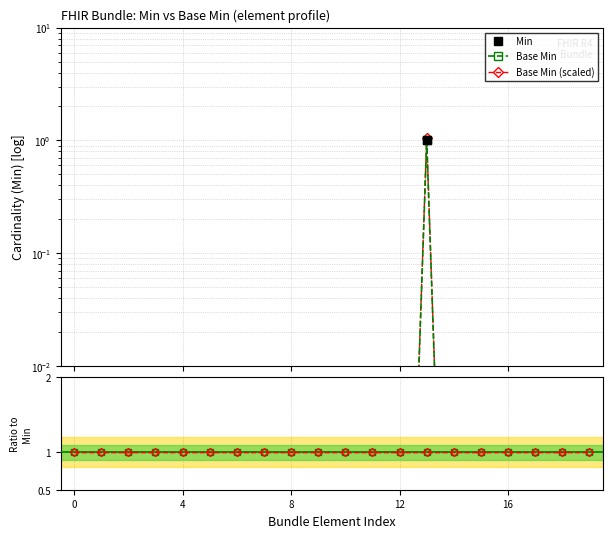

Is the value of Base Min at 10 greater than the value of Ratio at 18?

No